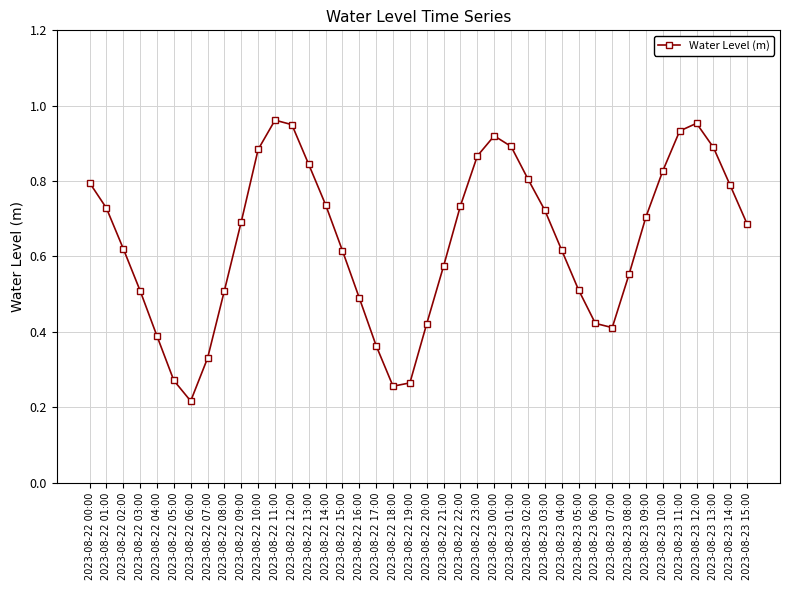

True or false: there are more than 1 points higher than both neighbors.

True